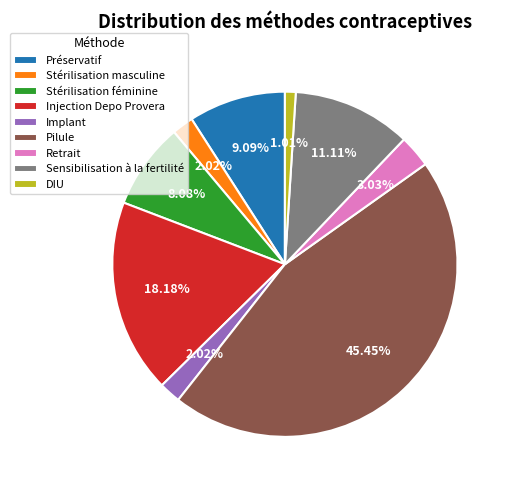

How many segments does this pie chart have?

9